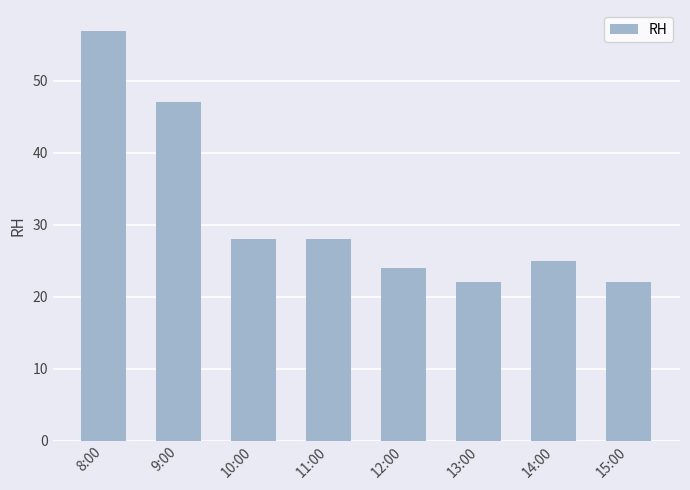

What position from the right is 9:00?

7